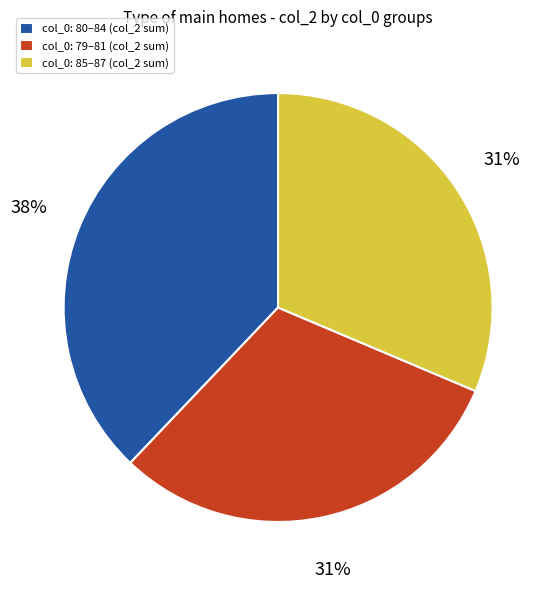

The col_0: 79–81 (col_2 sum) slice represents 31% of the pie. True or false?

True